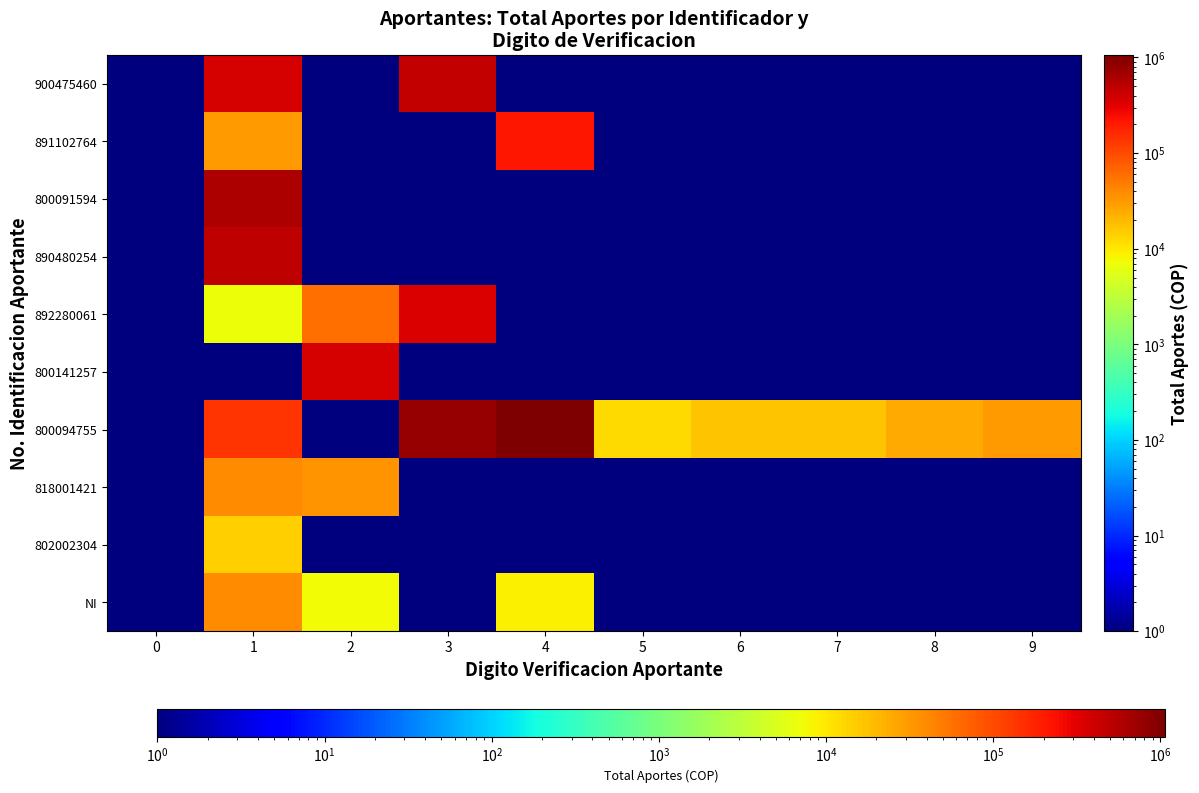

What is the greatest value displayed?

1064800